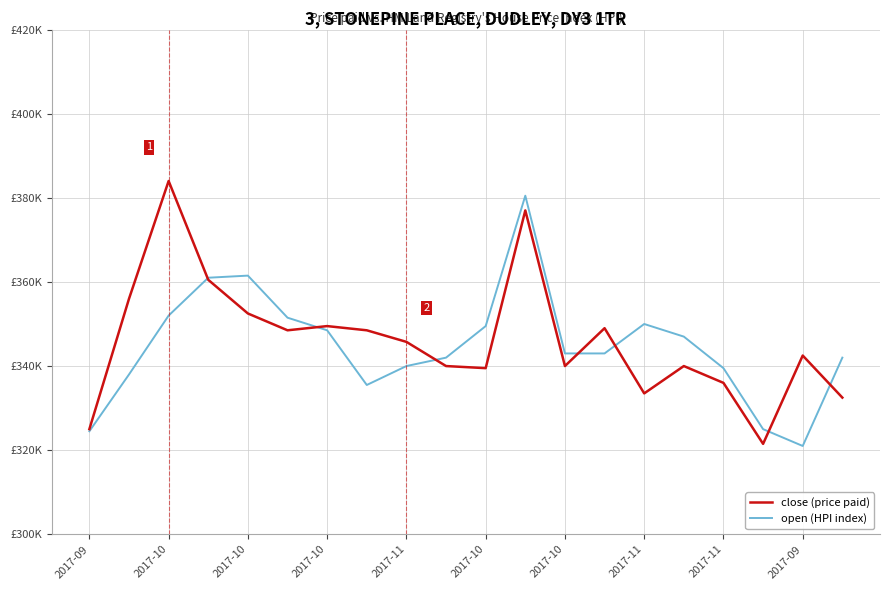

Where does the open (HPI index) series first go above 343000?

2017-10